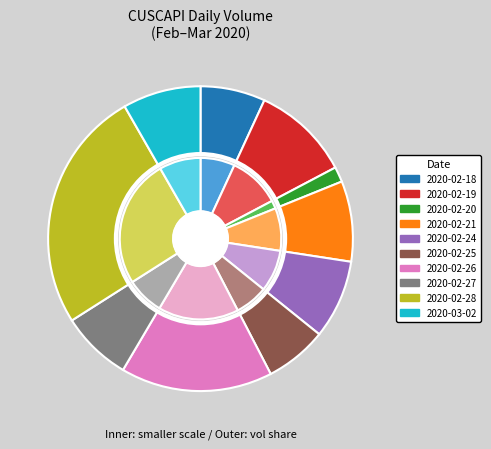

To the nearest percent, what is the average slice percentage?

10%